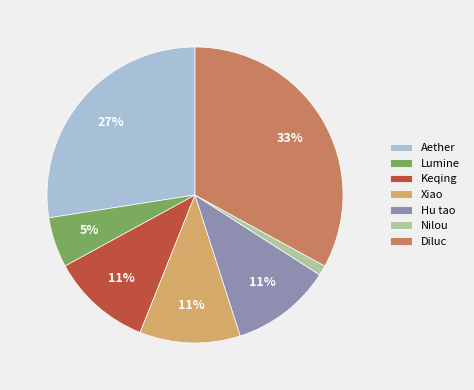

Which slice is the largest?

Diluc